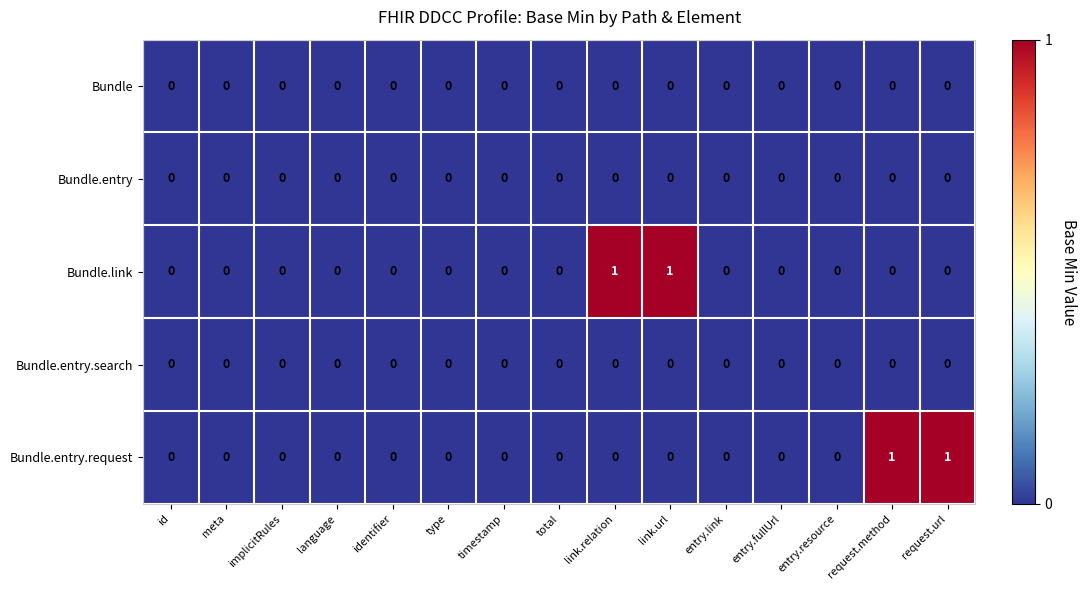

The Bundle.entry.request series shows 0 at entry.fullUrl. True or false?

True